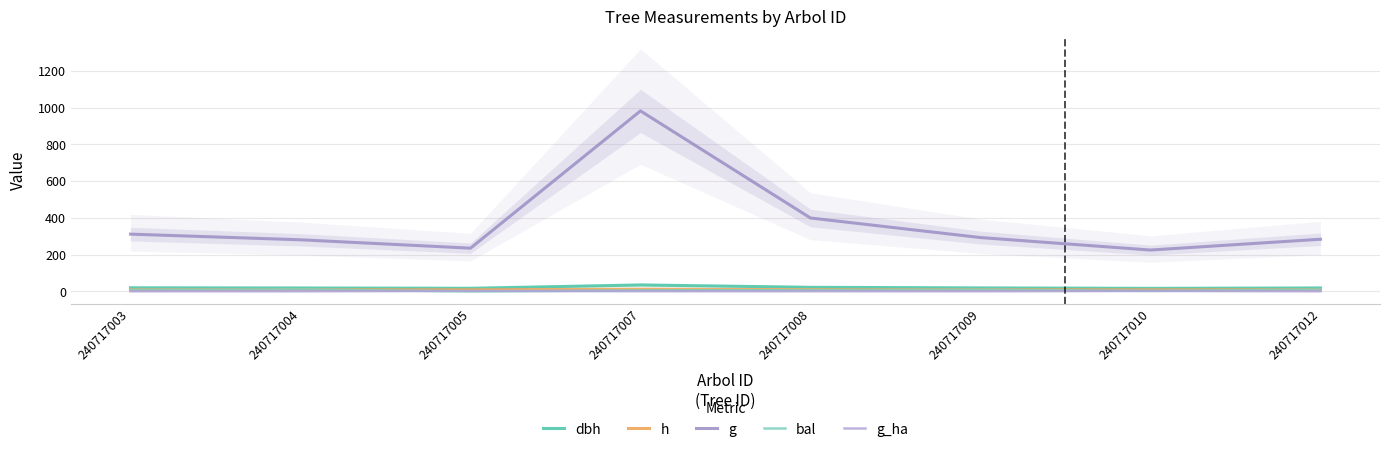

What are all the series names shown in the legend?

dbh, h, g, bal, g_ha